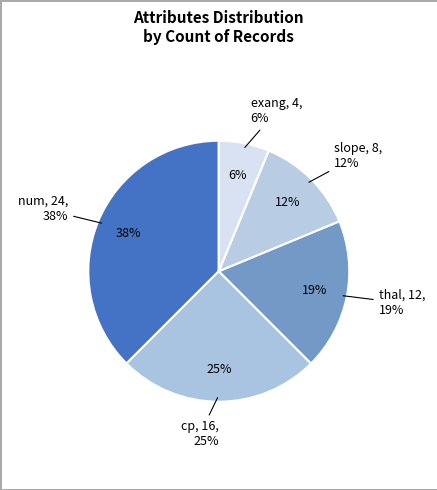

What portion of the pie excludes thal?

81.2%